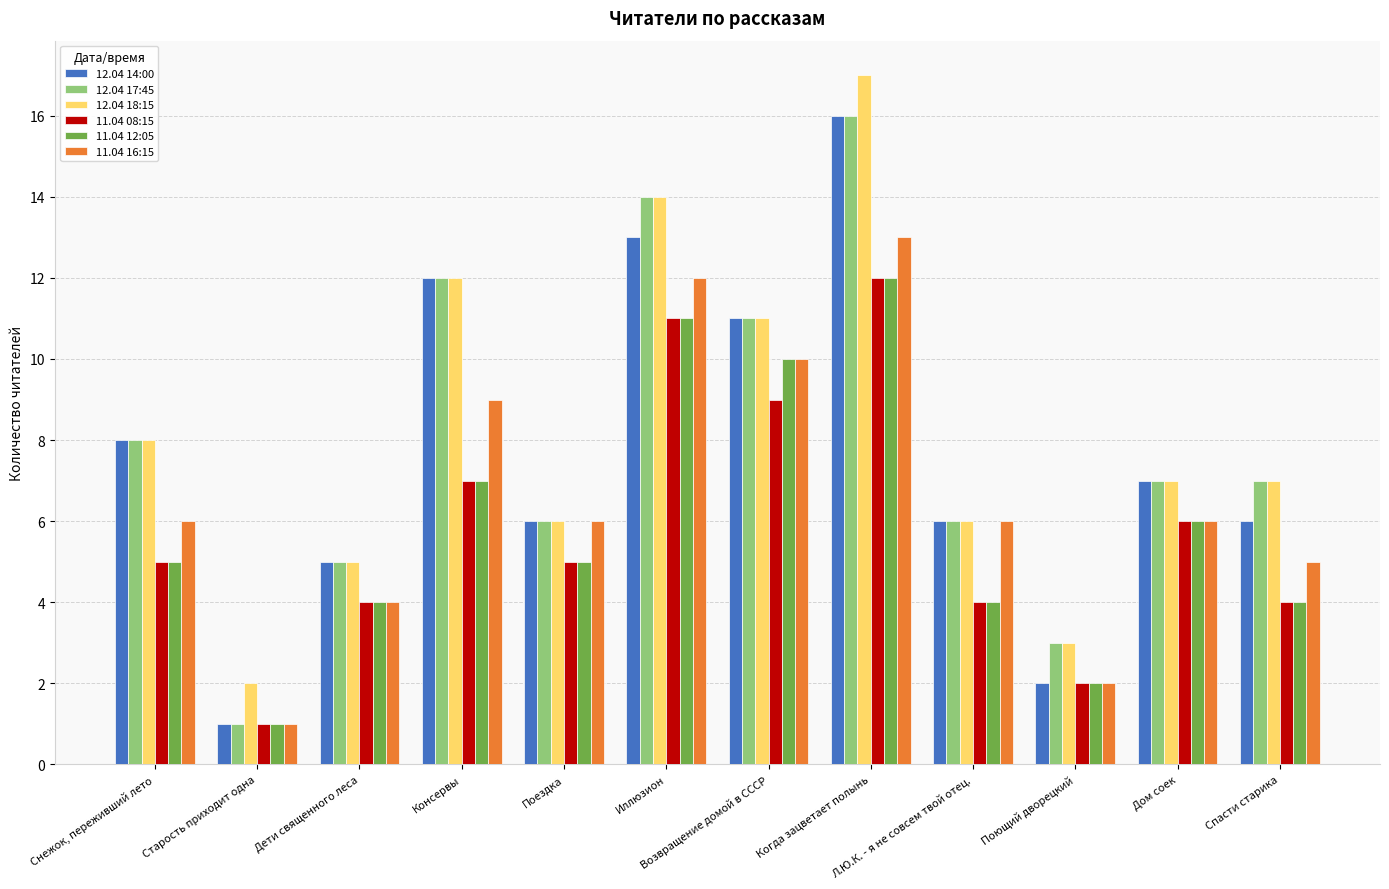

Is the value of 11.04 08:15 at Дом соек greater than the value of 11.04 16:15 at Возвращение домой в СССР?

No